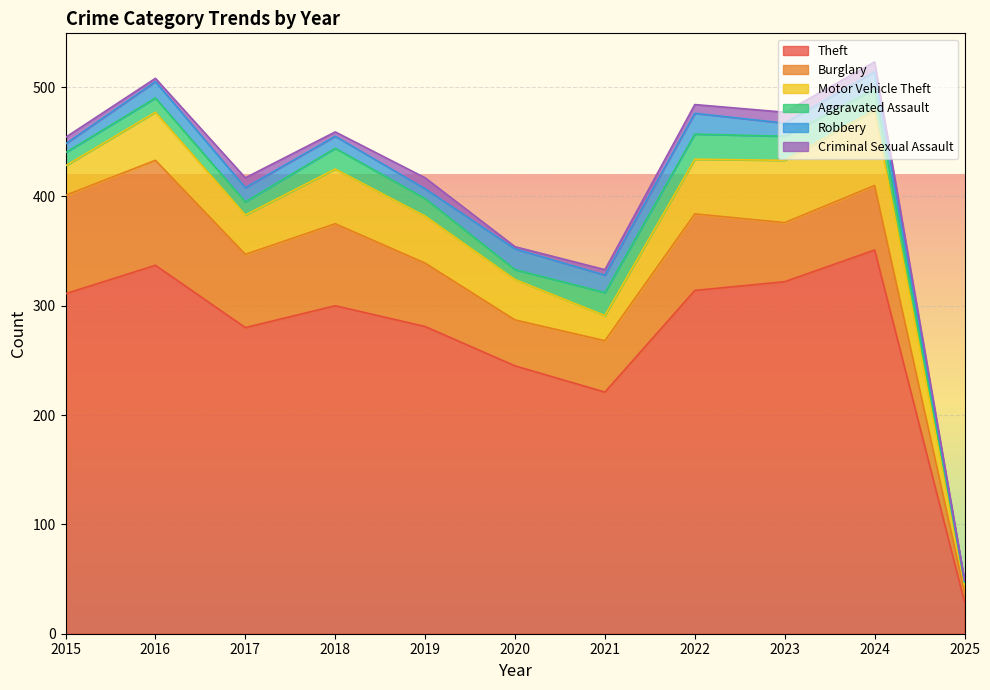

True or false: Motor Vehicle Theft and Robbery cross at least once.

False